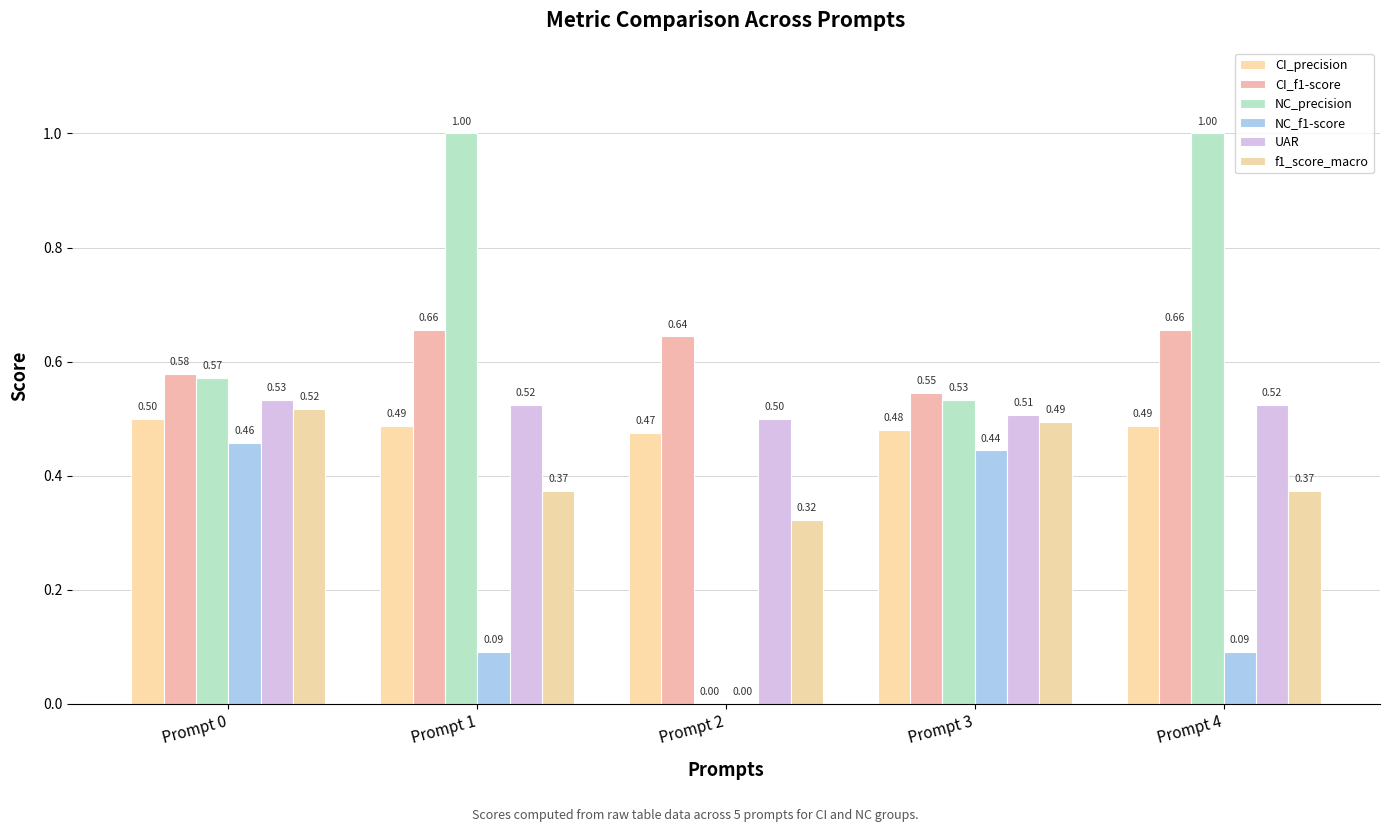

What is the value of the CI_f1-score bar at the 2nd from the left?

0.7